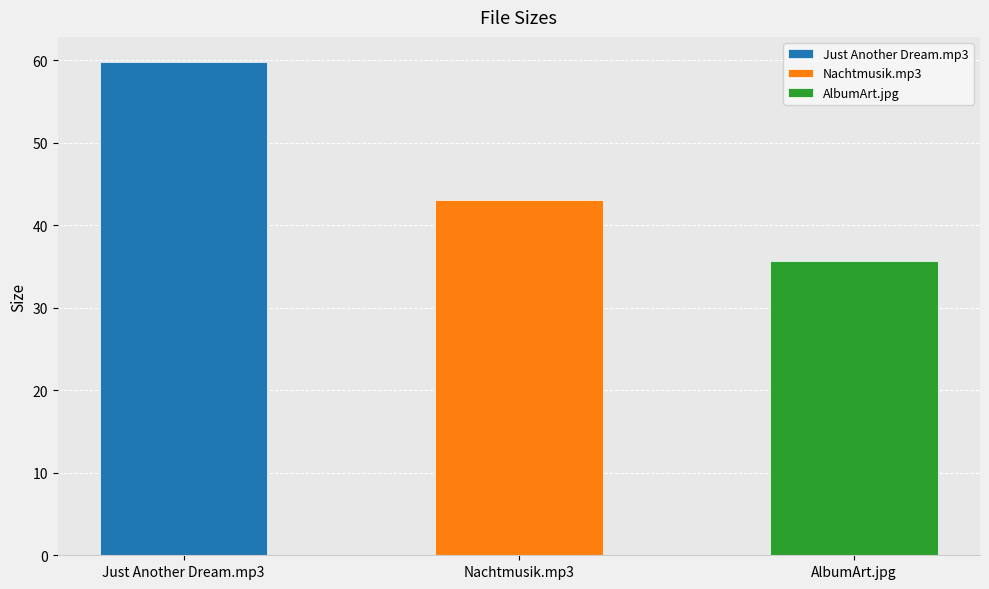

True or false: the data shows 59.9 at Nachtmusik - 02 - Just Another Dream.mp3.

True